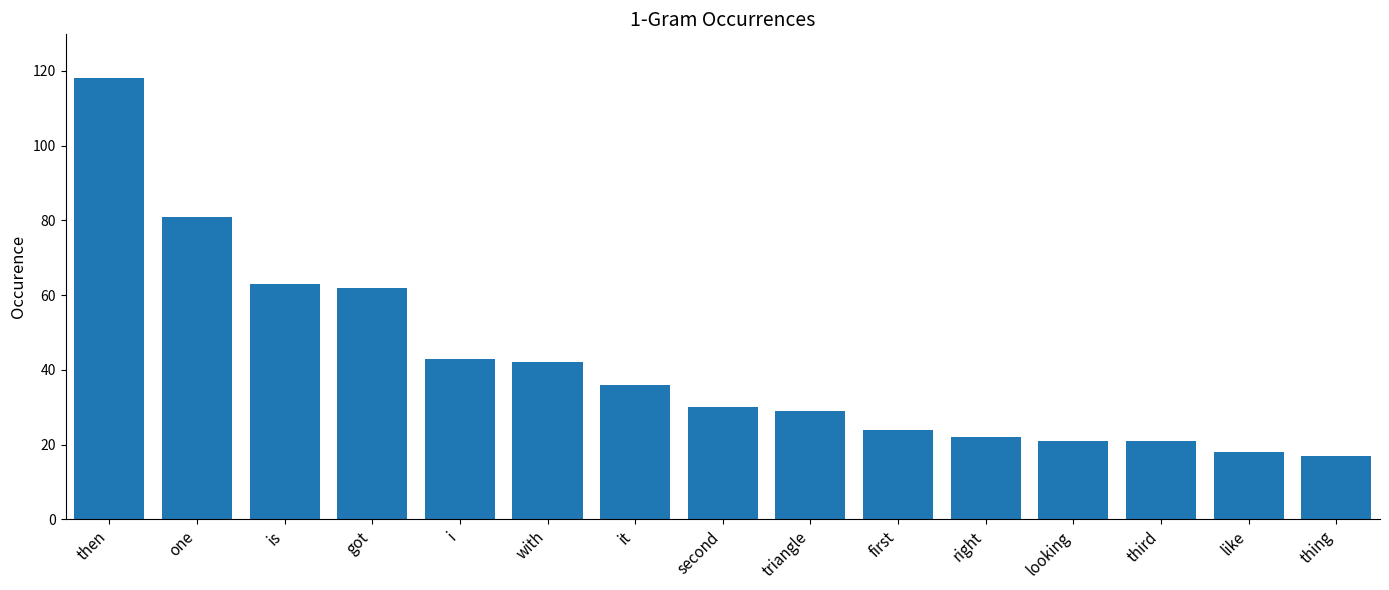

Where is the data nearest to the value 67?

is